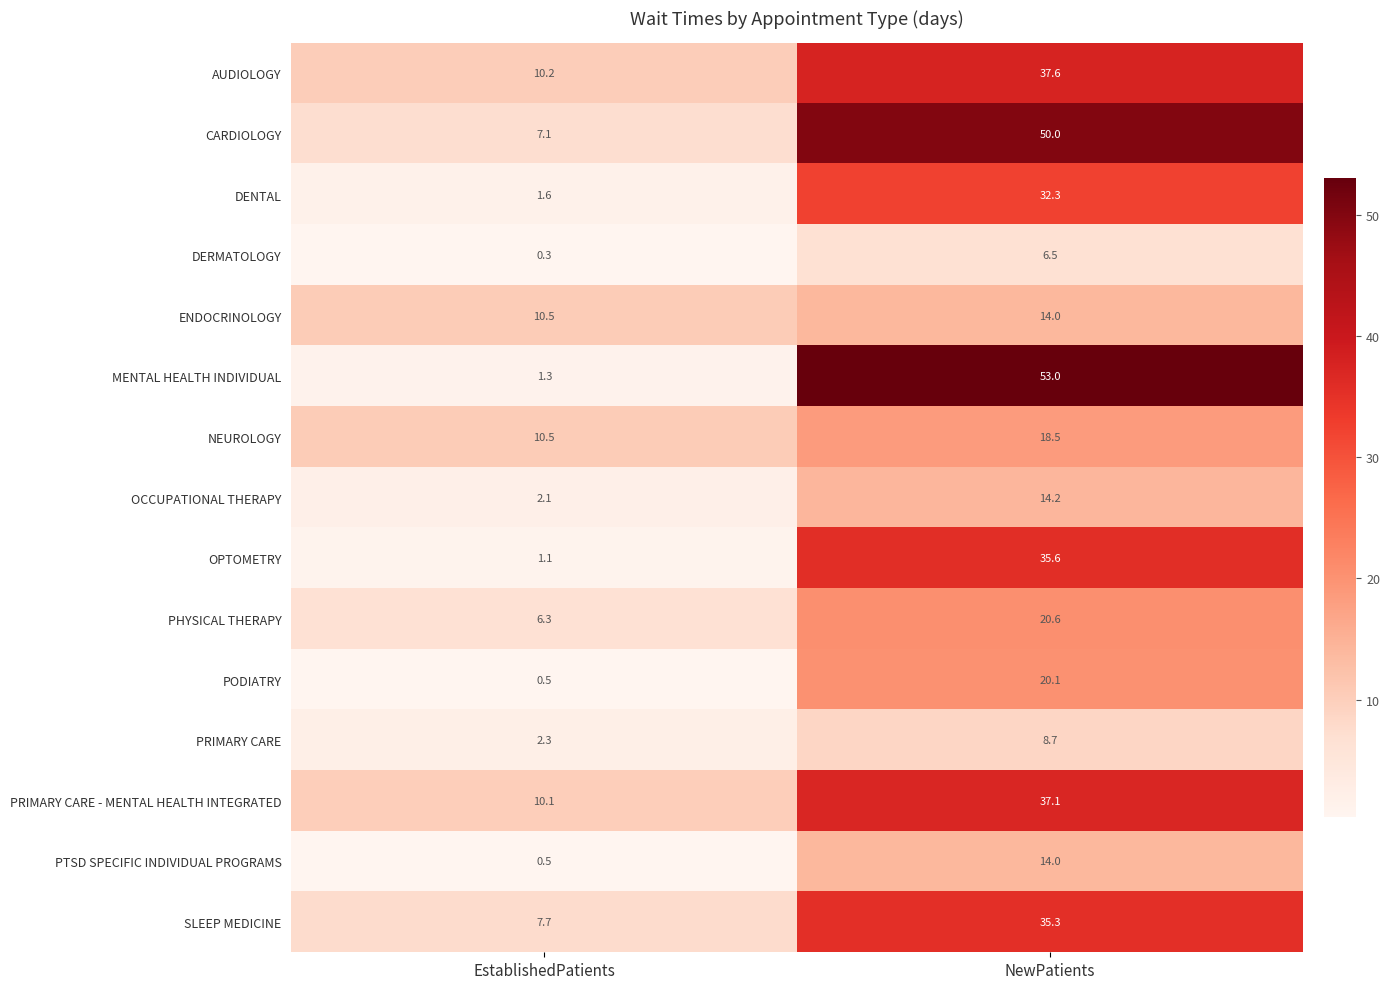

List the labels in order of PRIMARY CARE value, largest first.

NewPatients, EstablishedPatients